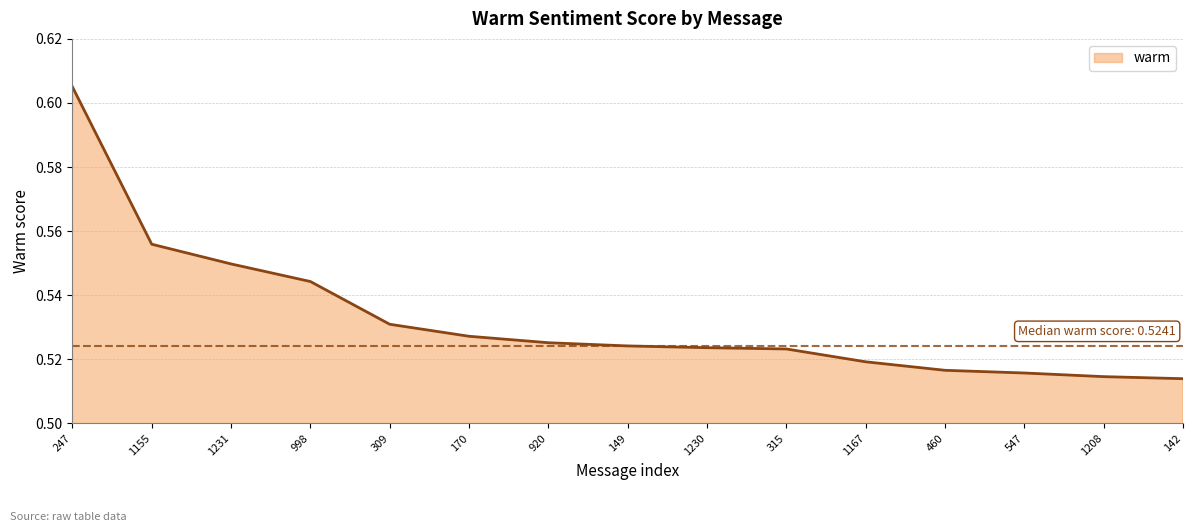

True or false: the data shows 0.8 at 247.

False